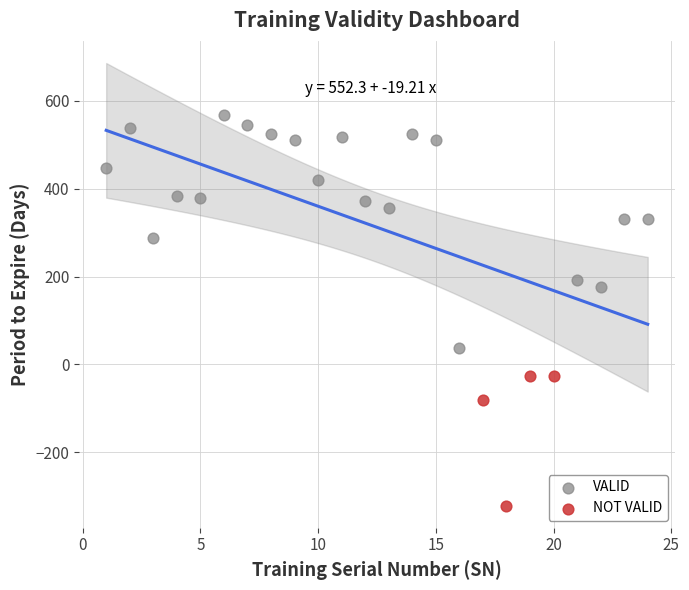

Which series reaches the minimum Y coordinate?

NOT VALID